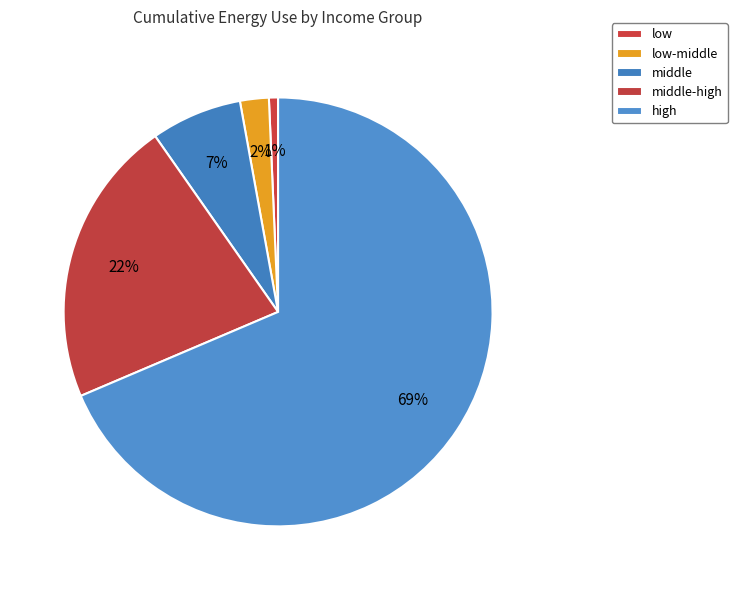

How many slices are in this pie chart?

5